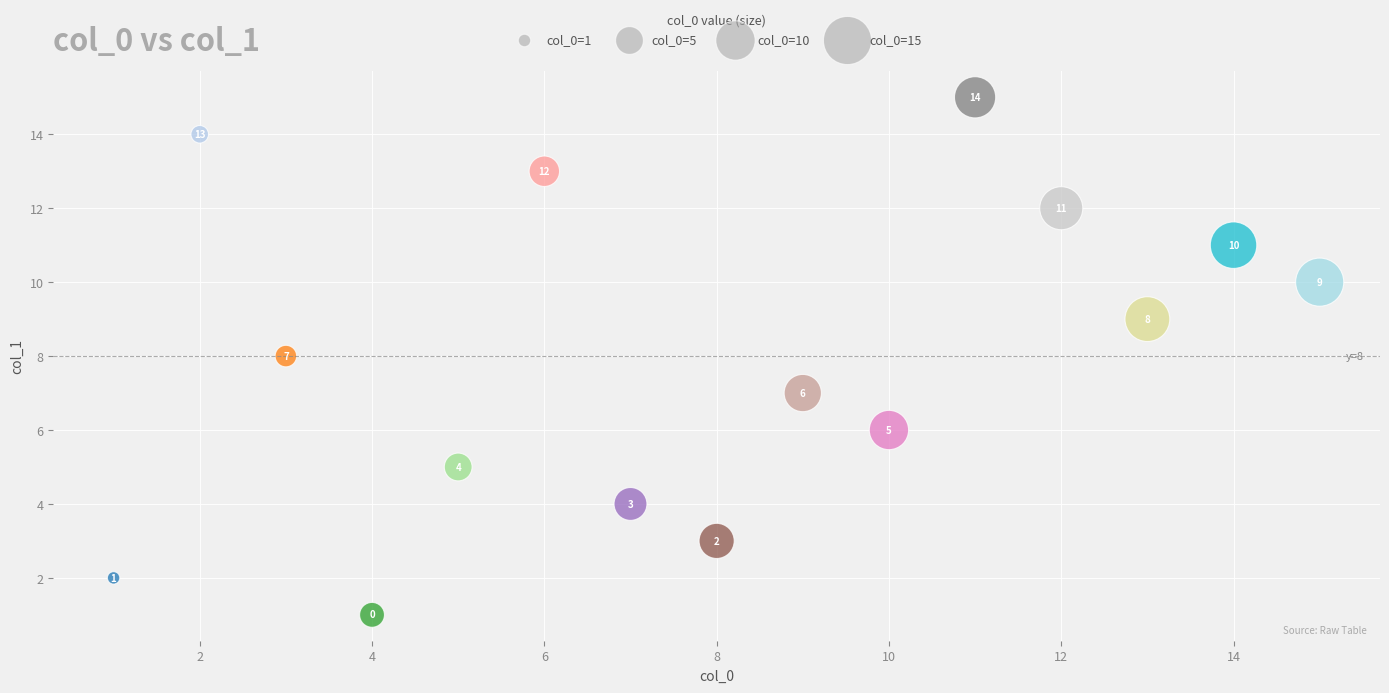

What Y value in the scatter plot is closest to 8?

8